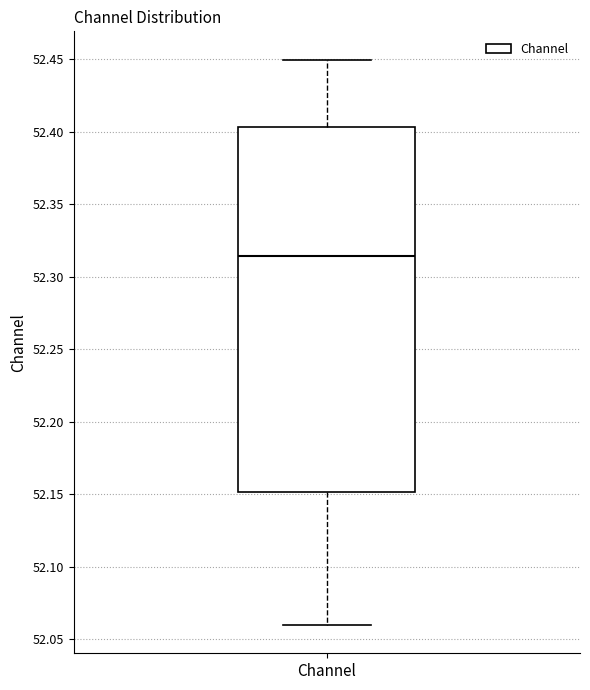

Read this box plot against the y-axis: the position of the median line, the range covered by the box, and the ends of both whiskers. The values are not printed on the chart, so give them approximately, as read against the axis.

median 52.315, box 52.150 to 52.405, whiskers 52.060 to 52.450